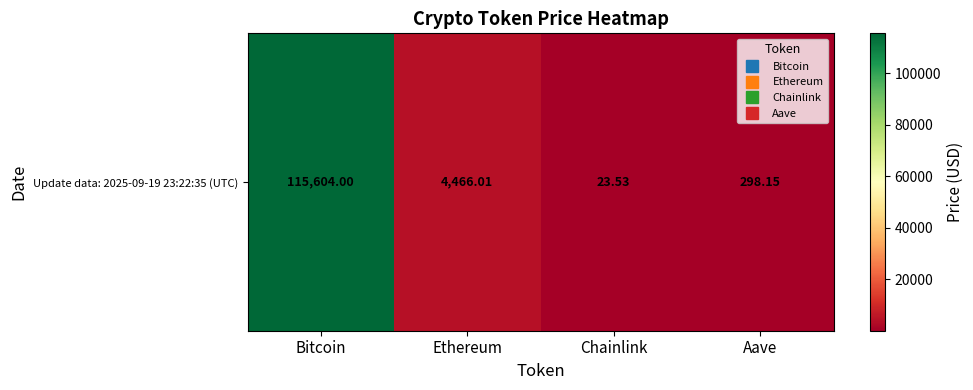

List the labels in order of value, smallest first.

Chainlink, Aave, Ethereum, Bitcoin